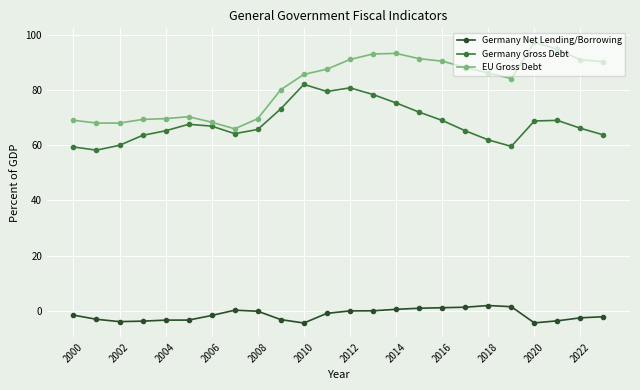

Does the chart display data point markers on the line(s)?

Yes